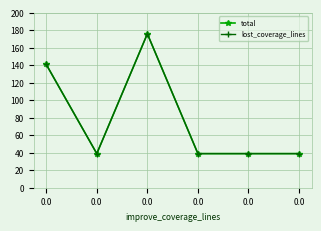

At how many categories does at least one series exceed 82?

2